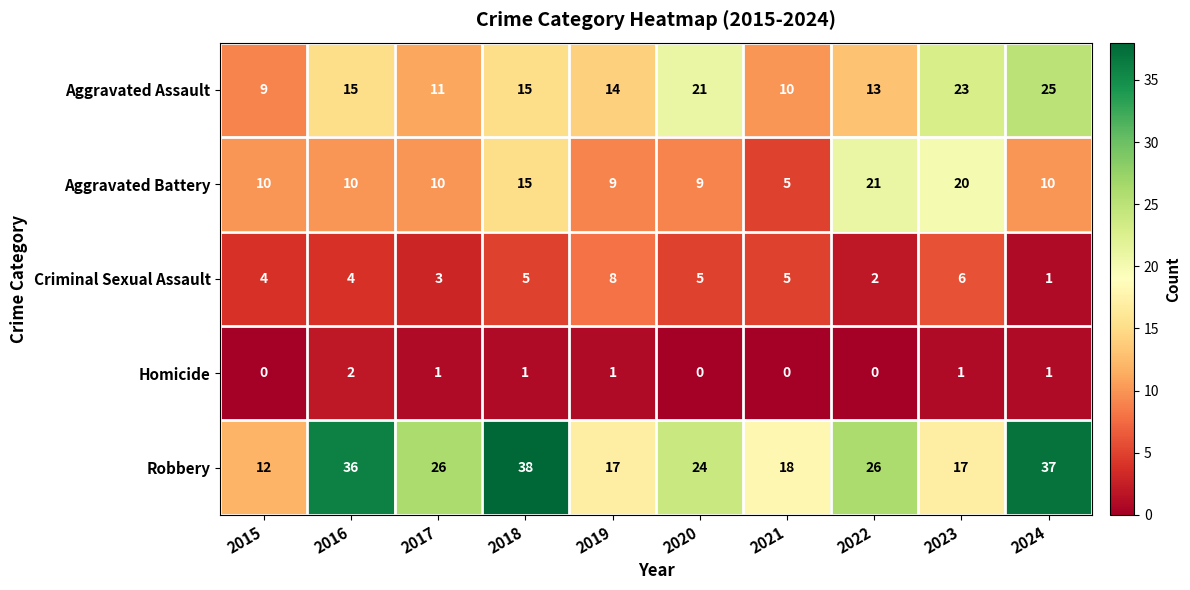

Which series has the largest total across all categories?

Robbery